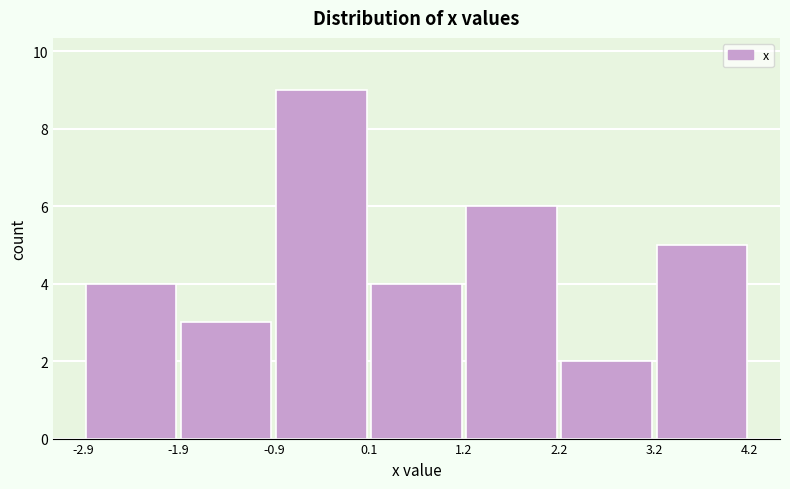

Reading left to right, list every bar in this chart as the range it spans on the x-axis followed by its height. The values are not printed on the chart, so give them approximately, as read against the axis.

-2.9 to -1.9: 4
-1.9 to -0.9: 3
-0.9 to 0.1: 9
0.1 to 1.2: 4
1.2 to 2.2: 6
2.2 to 3.2: 2
3.2 to 4.2: 5